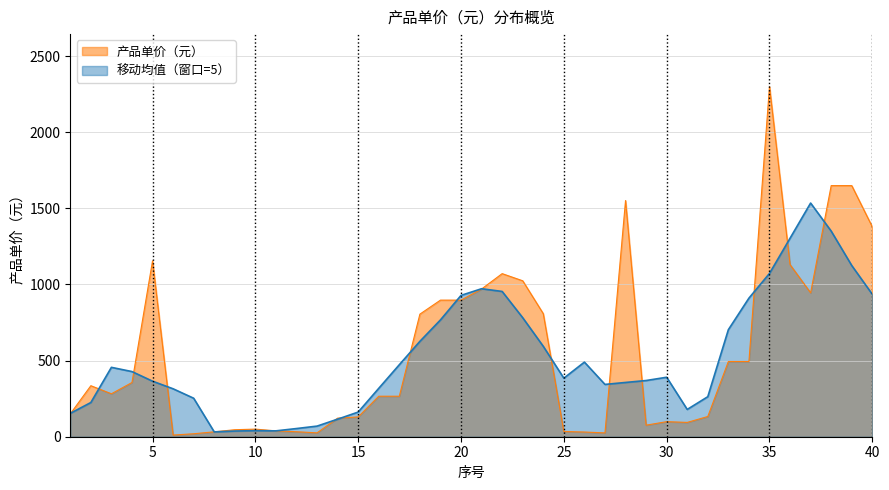

How many points are higher than both their immediate neighbors (excluding endpoints)?

7